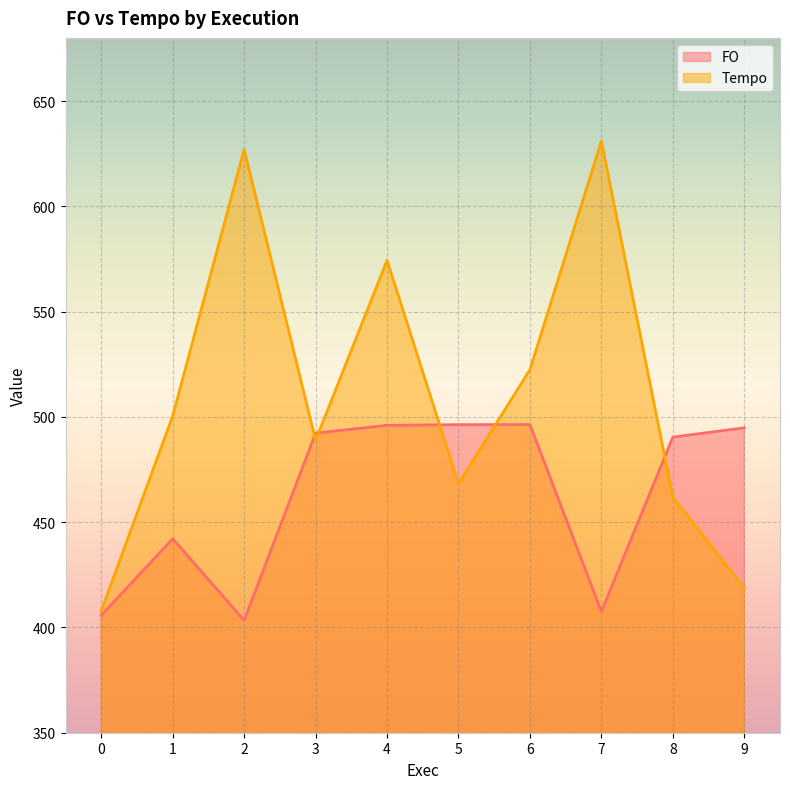

How many values in the FO series are below 492?

5